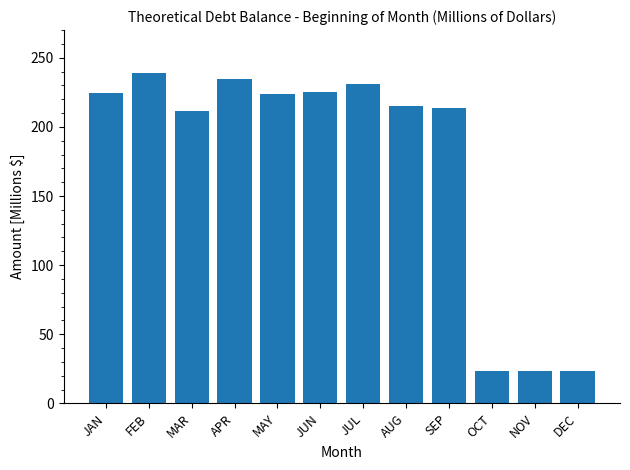

What is the sum of all values?

2088.2